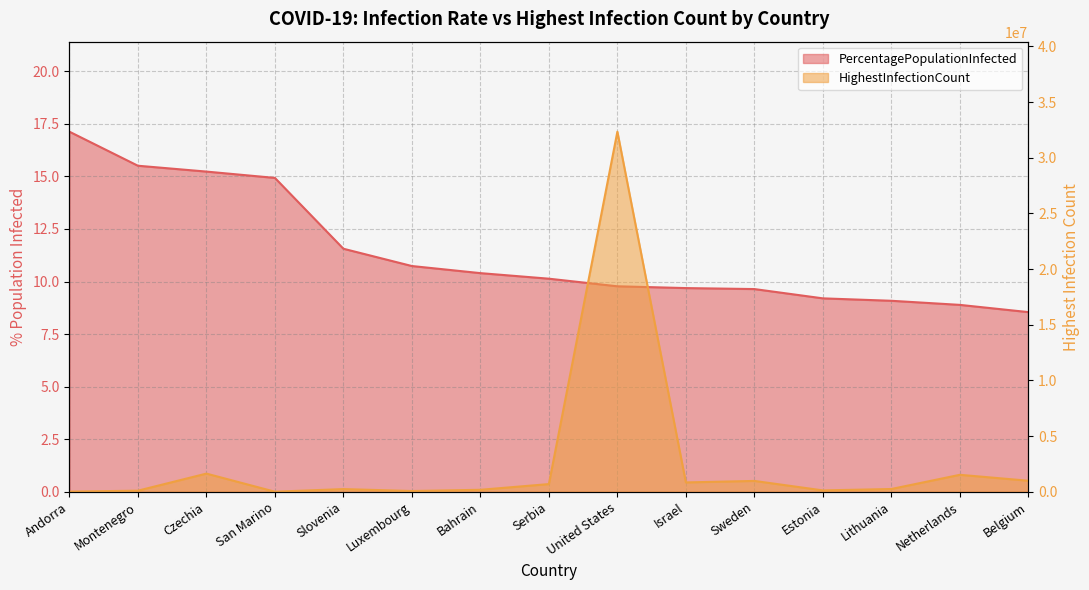

What is the difference between the PercentagePopulationInfected values at Estonia and Luxembourg?

1.5